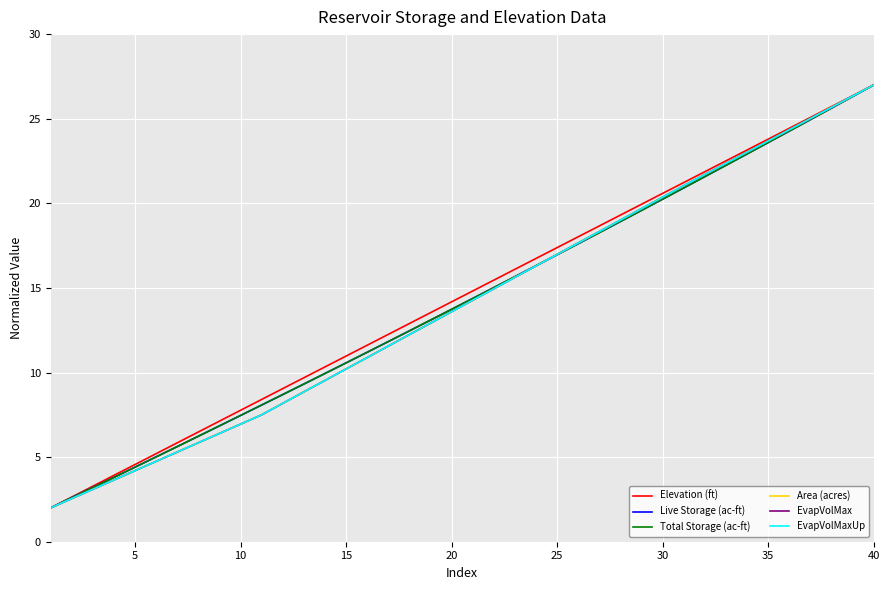

Reading left to right, what are all the values shown in this chart?

Elevation (ft): 2.0	2.6	3.3	3.9	4.6	5.2	5.8	6.5	7.1	7.8	8.4	9.1	9.7	10.3	11.0	11.6	12.3	12.9	13.5	14.2	14.8	15.5	16.1	16.7	17.4	18.0	18.7	19.3	19.9	20.6	21.2	21.9	22.5	23.2	23.8	24.4	25.1	25.7	26.4	27.0
Live Storage (ac-ft): 2.0	2.6	3.2	3.8	4.4	5.0	5.6	6.2	6.8	7.5	8.1	8.7	9.3	9.9	10.6	11.2	11.8	12.5	13.1	13.7	14.4	15.0	15.7	16.3	17.0	17.6	18.3	18.9	19.6	20.3	20.9	21.6	22.3	22.9	23.6	24.3	25.0	25.6	26.3	27.0
Total Storage (ac-ft): 2.0	2.6	3.2	3.8	4.4	5.0	5.6	6.2	6.8	7.5	8.1	8.7	9.3	9.9	10.6	11.2	11.8	12.5	13.1	13.7	14.4	15.0	15.7	16.3	17.0	17.6	18.3	18.9	19.6	20.3	20.9	21.6	22.3	22.9	23.6	24.3	25.0	25.6	26.3	27.0
Area (acres): 2.0	2.6	3.1	3.7	4.2	4.8	5.3	5.9	6.4	7.0	7.5	8.2	8.9	9.5	10.2	10.9	11.6	12.2	12.9	13.6	14.3	14.9	15.6	16.3	17.0	17.7	18.3	19.0	19.7	20.4	21.0	21.7	22.4	23.0	23.7	24.4	25.0	25.7	26.3	27.0
EvapVolMax: 2.0	2.6	3.1	3.7	4.2	4.8	5.3	5.9	6.4	7.0	7.5	8.2	8.9	9.5	10.2	10.9	11.6	12.2	12.9	13.6	14.3	14.9	15.6	16.3	17.0	17.7	18.3	19.0	19.7	20.4	21.0	21.7	22.4	23.0	23.7	24.4	25.0	25.7	26.3	27.0
EvapVolMaxUp: 2.0	2.5	3.1	3.6	4.2	4.8	5.3	5.9	6.4	7.0	7.5	8.2	8.9	9.5	10.2	10.9	11.6	12.2	12.9	13.6	14.3	14.9	15.6	16.3	17.0	17.7	18.3	19.0	19.7	20.4	21.0	21.7	22.4	23.0	23.7	24.4	25.0	25.7	26.3	27.0